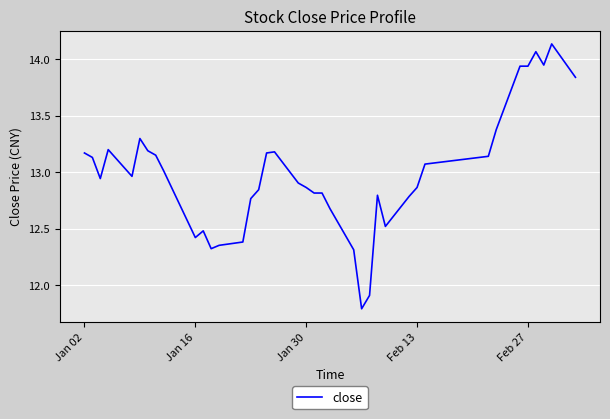

What is the smallest value displayed?

11.8